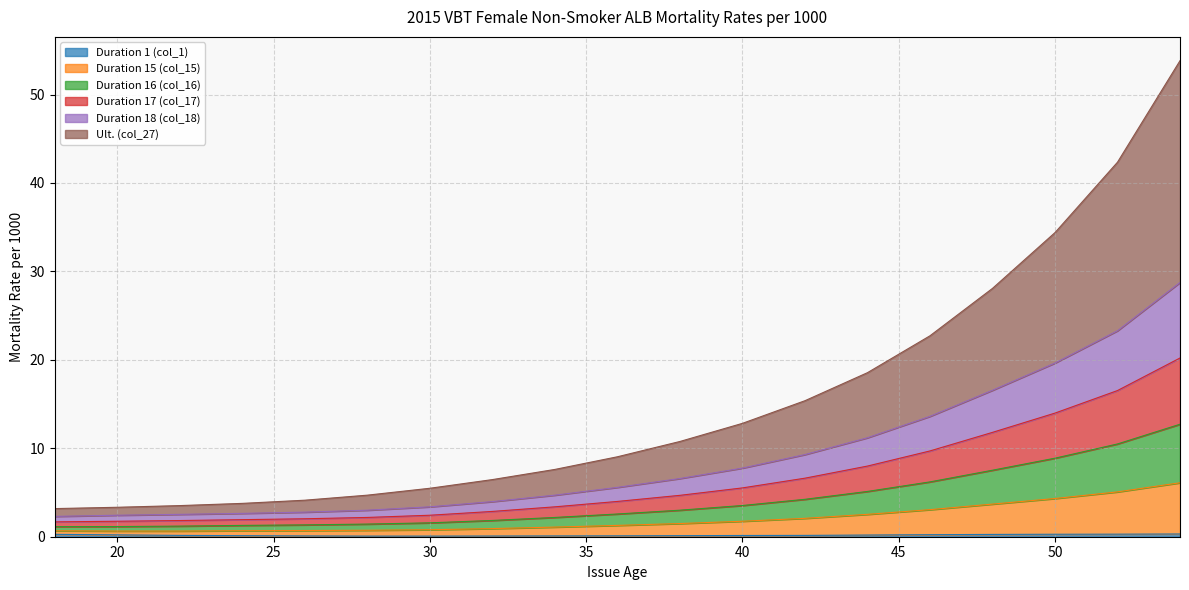

Rank the categories by Duration 16 (col_16) value from highest to lowest.

54, 52, 50, 48, 46, 44, 42, 40, 38, 36, 34, 32, 30, 28, 26, 24, 22, 20, 18